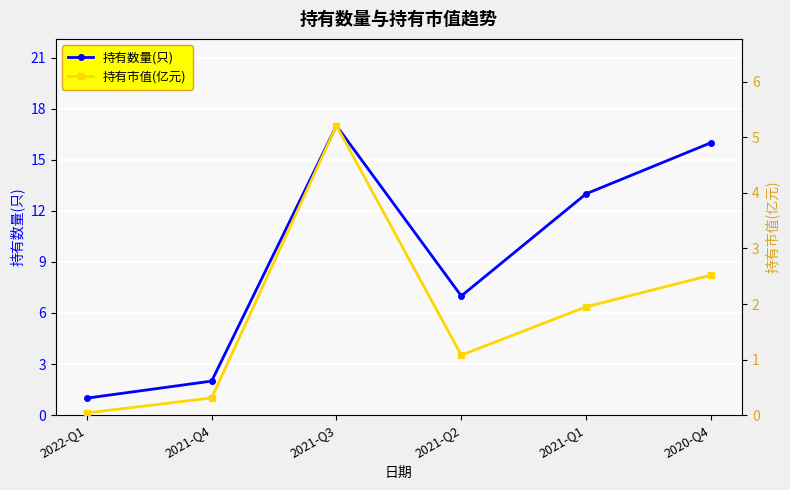

What is the greatest value displayed?

17.0